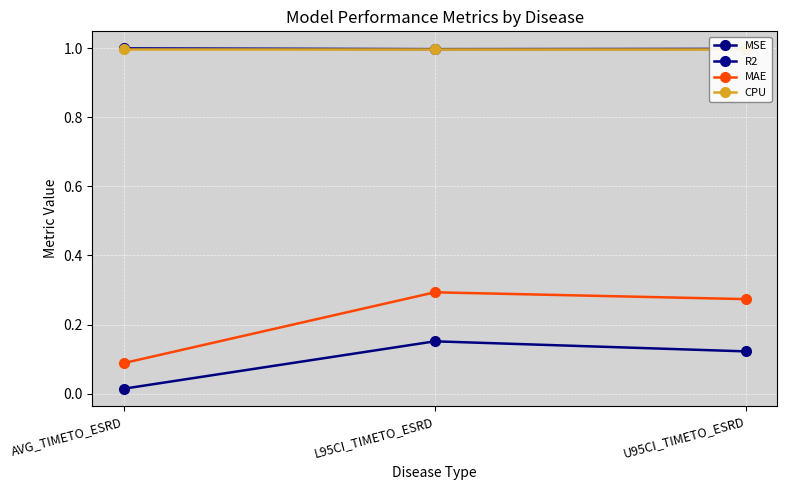

Which series has the largest range (max minus min)?

MAE